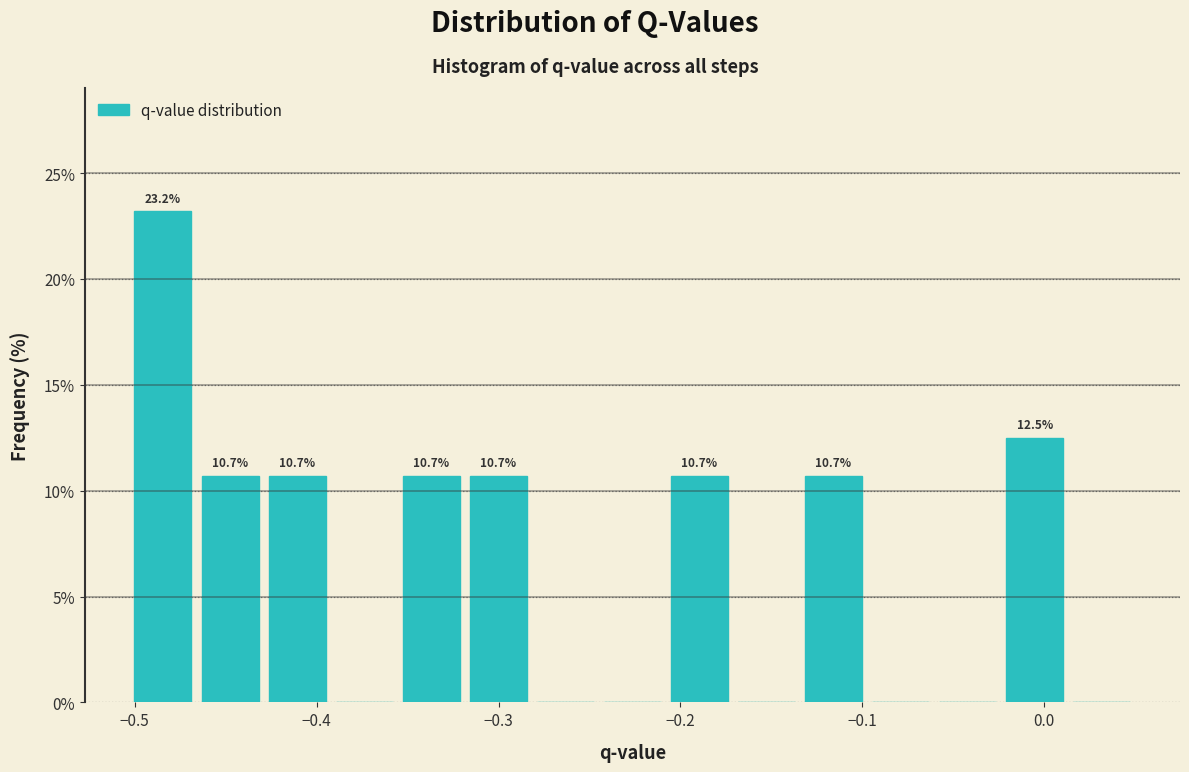

Around what value on the x-axis is the tallest bar? Give the approximate position of its centre, as read against the axis.

-0.48